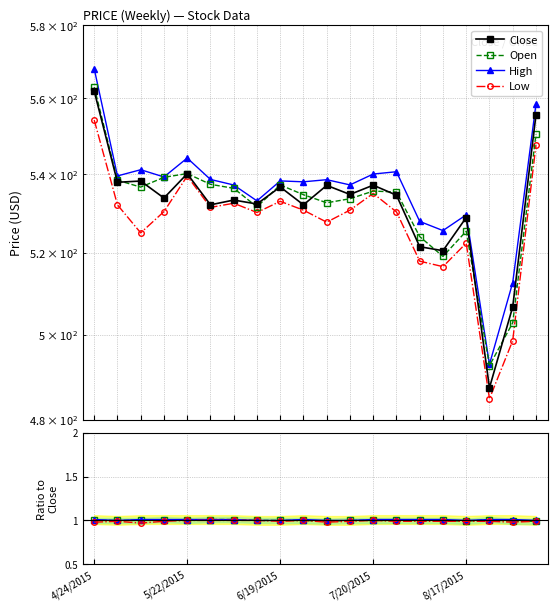

The Close series shows 943.2 at 8/17/2015. True or false?

False